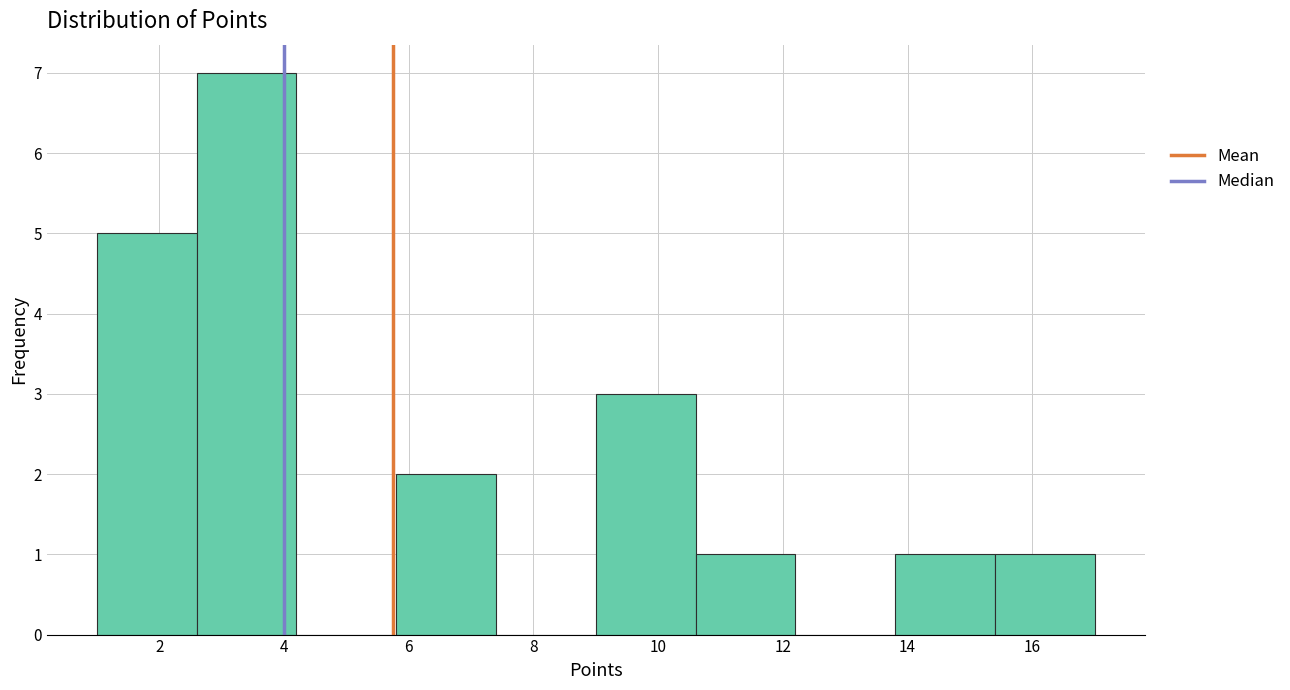

Reading left to right, list every bar in this chart as the range it spans on the x-axis followed by its height. The values are not printed on the chart, so give them approximately, as read against the axis.

1.0 to 2.6: 5
2.6 to 4.2: 7
4.2 to 5.8: 0
5.8 to 7.4: 2
7.4 to 9.0: 0
9.0 to 10.6: 3
10.6 to 12.2: 1
12.2 to 13.8: 0
13.8 to 15.4: 1
15.4 to 17.0: 1